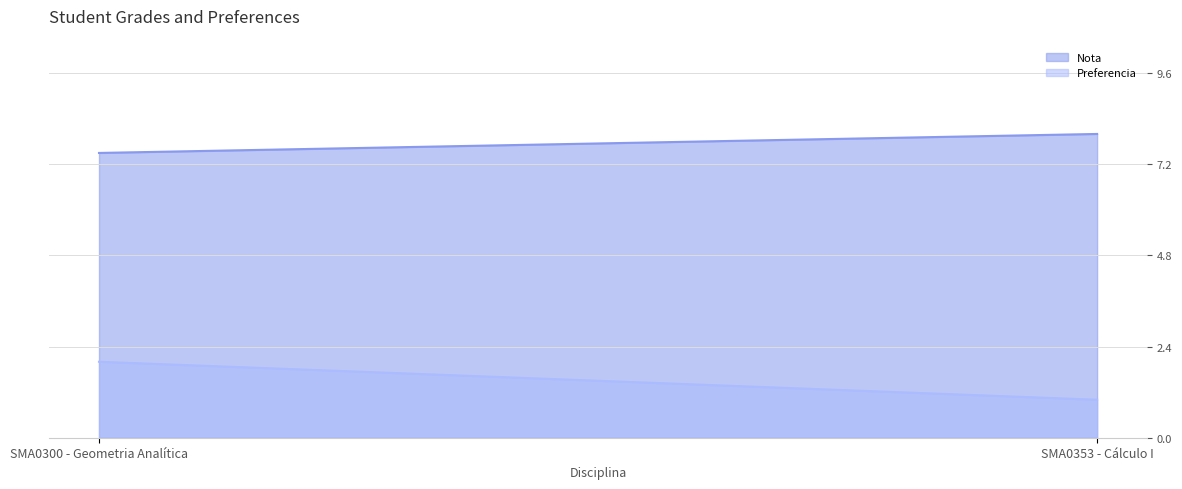

What is the label of the 1st point from the right?

SMA0353 - Cálculo I